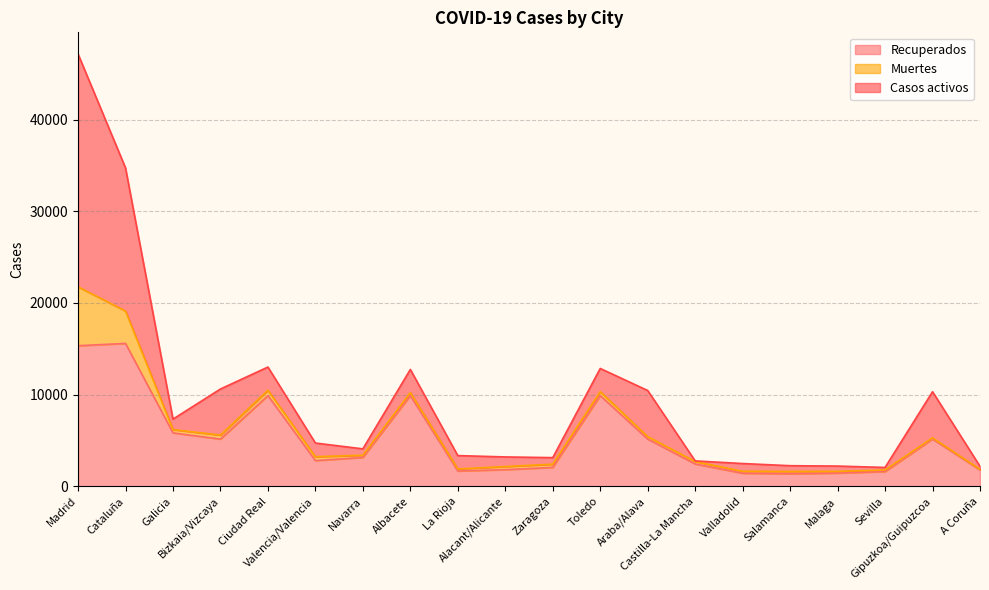

List the labels in order of Casos activos value, largest first.

Madrid, Cataluña, Bizkaia/Vizcaya, Araba/Alava, Gipuzkoa/Guipuzcoa, Ciudad Real, Albacete, Toledo, Valencia/Valencia, La Rioja, Galicia, Alacant/Alicante, Valladolid, Zaragoza, Navarra, Salamanca, Malaga, A Coruña, Sevilla, Castilla-La Mancha